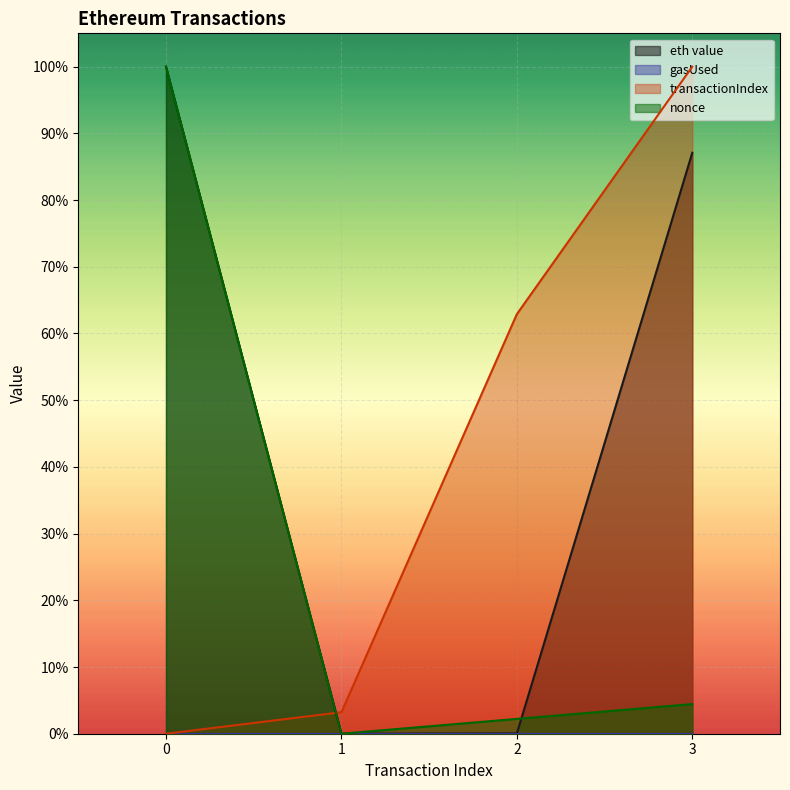

True or false: transactionIndex has more than 1 points higher than both neighbors.

False